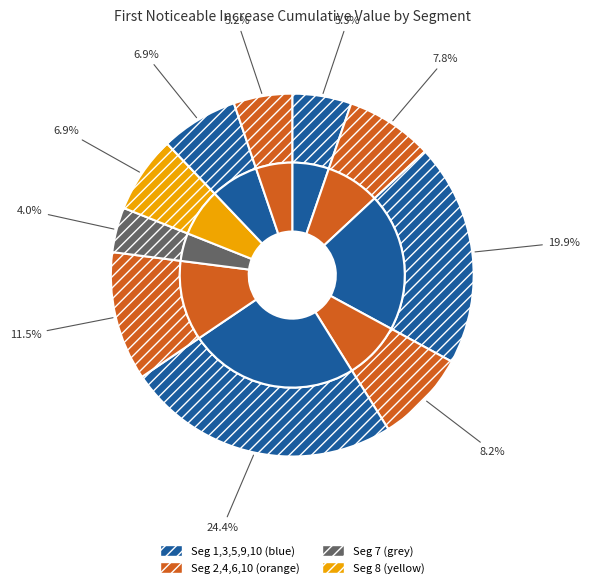

Combined, do signal segment 7 and signal segment 9 account for over 50%?

No